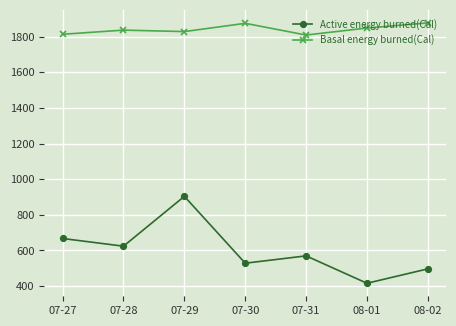

The value of Basal energy burned(Cal) at 07-31 is 428.1. True or false?

False